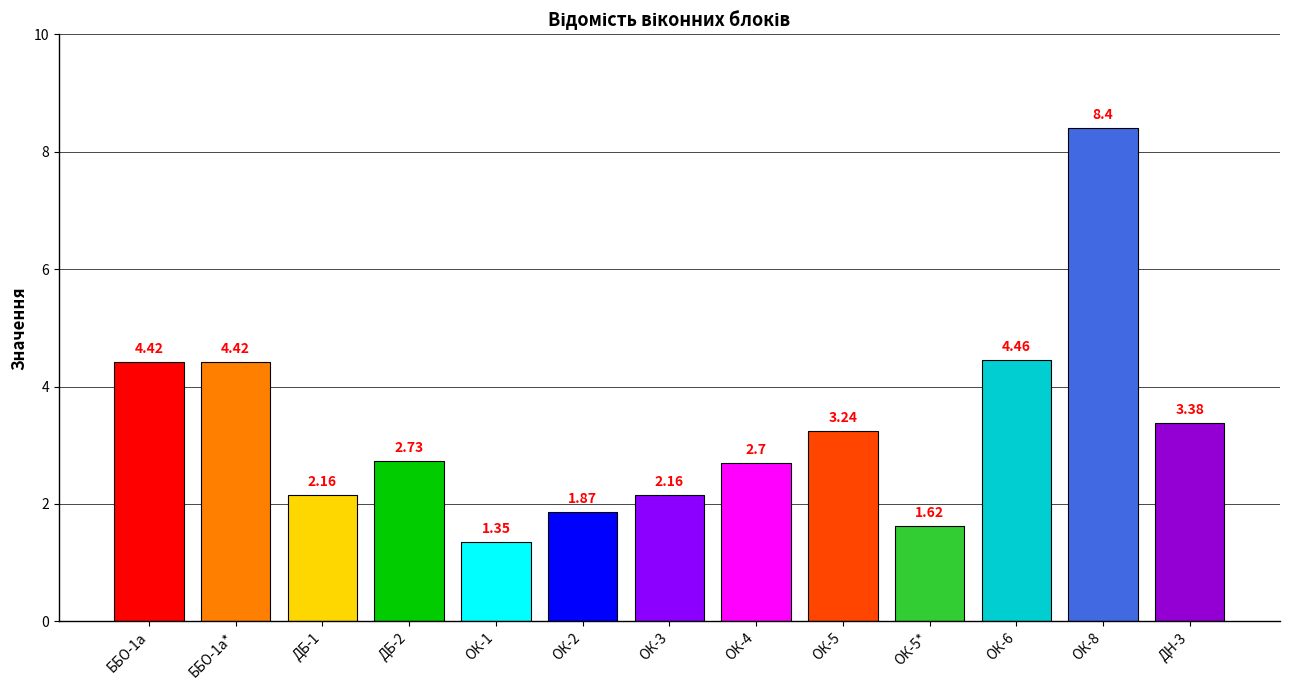

How many data points are less than 2?

3